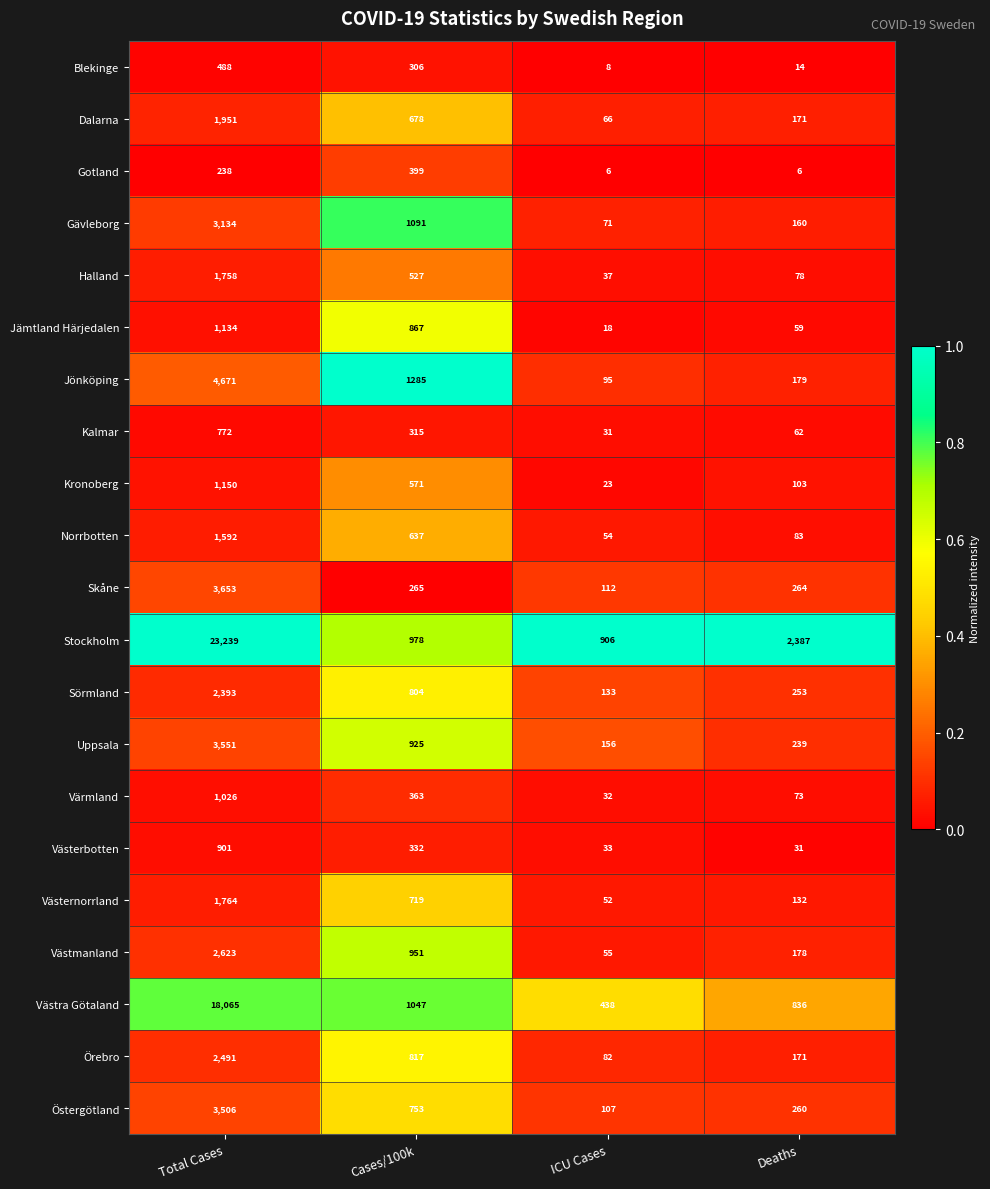

What is the greatest value displayed?

23239